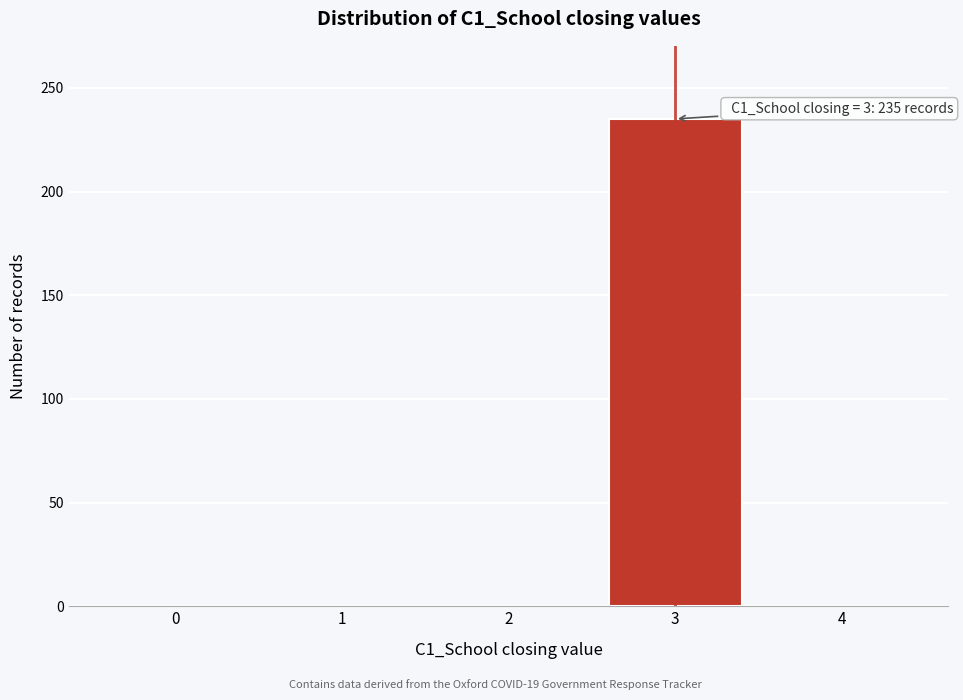

Reading right to left, what are all the values shown in this chart?

4=0	3=235	2=0	1=0	0=0